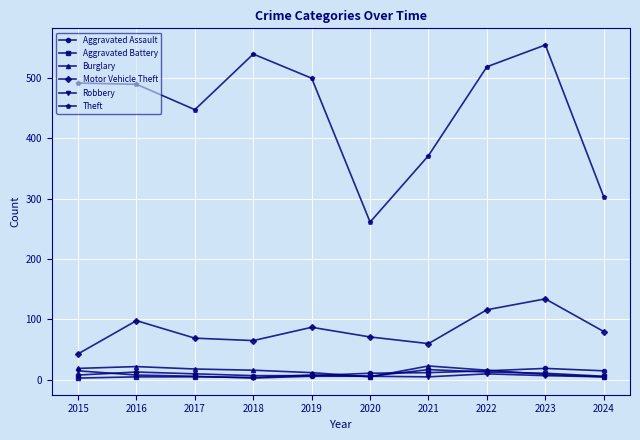

At which category does Theft reach its first local valley?

2017